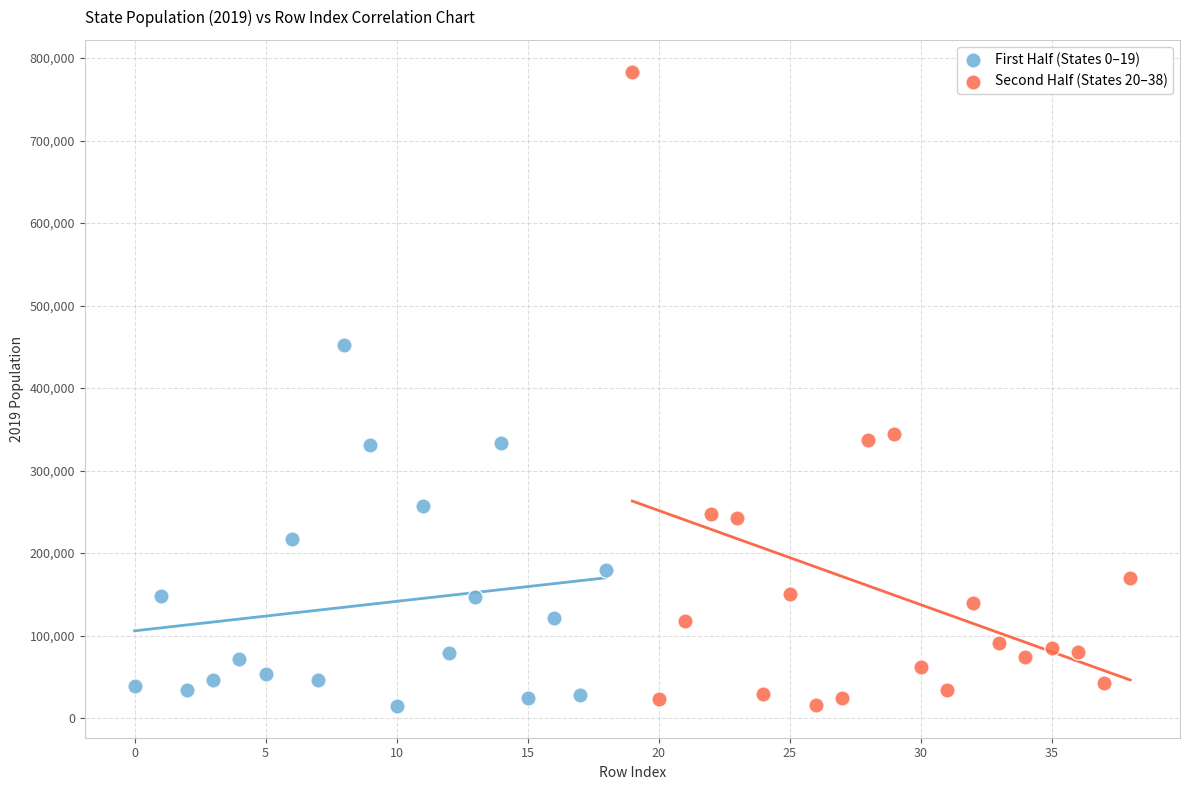

Which series has the largest Y range (max minus min)?

Second Half (States 20–38)